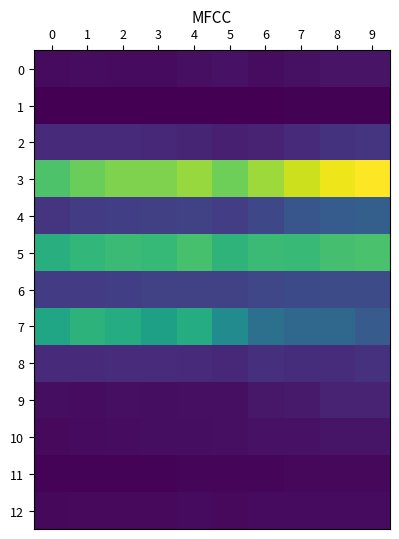

At how many categories does at least one series exceed 23606?

10